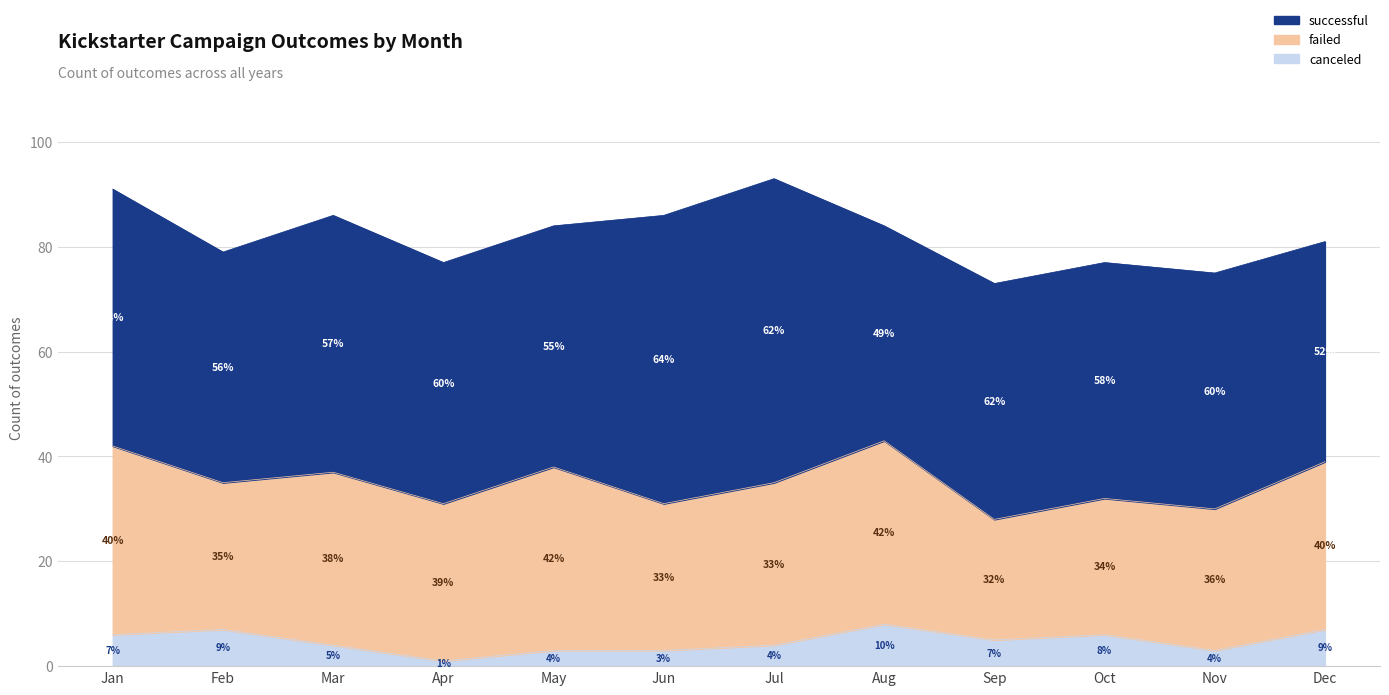

Which category has the lowest value in the successful series?

Aug